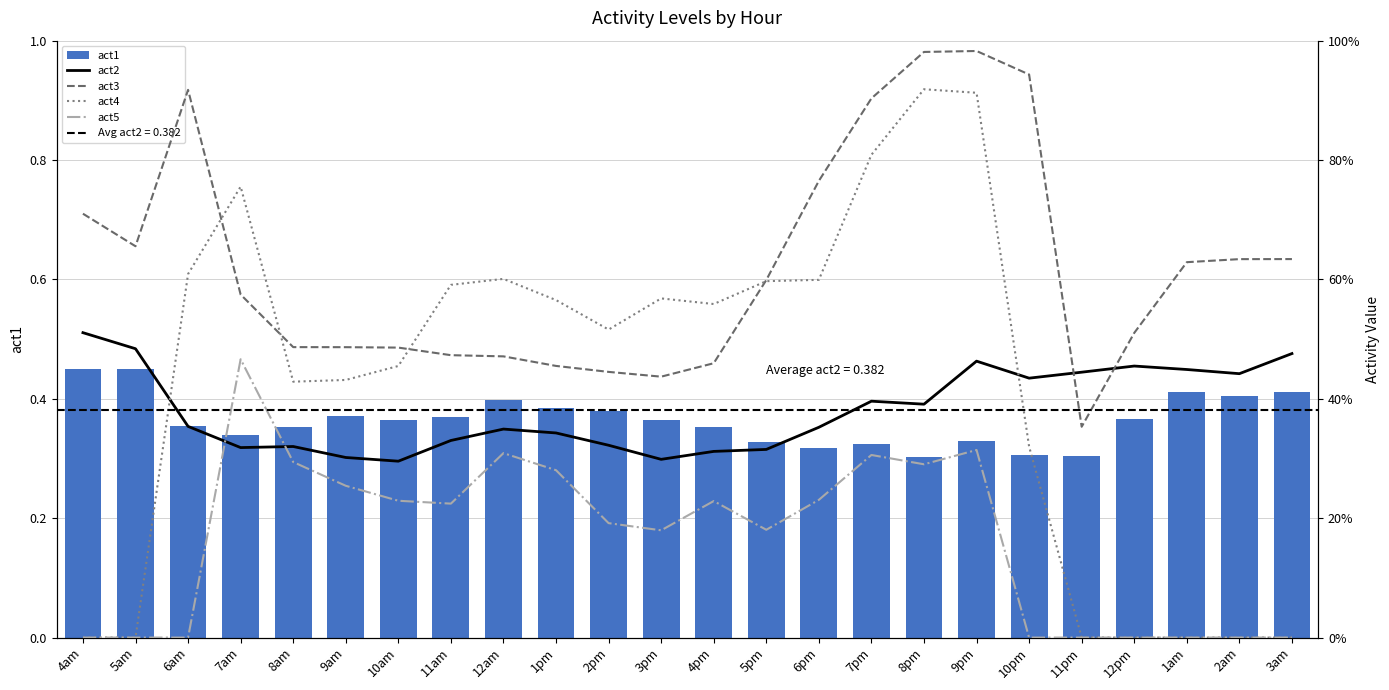

Is it true that act1 equals 0.4 at 8am?

True